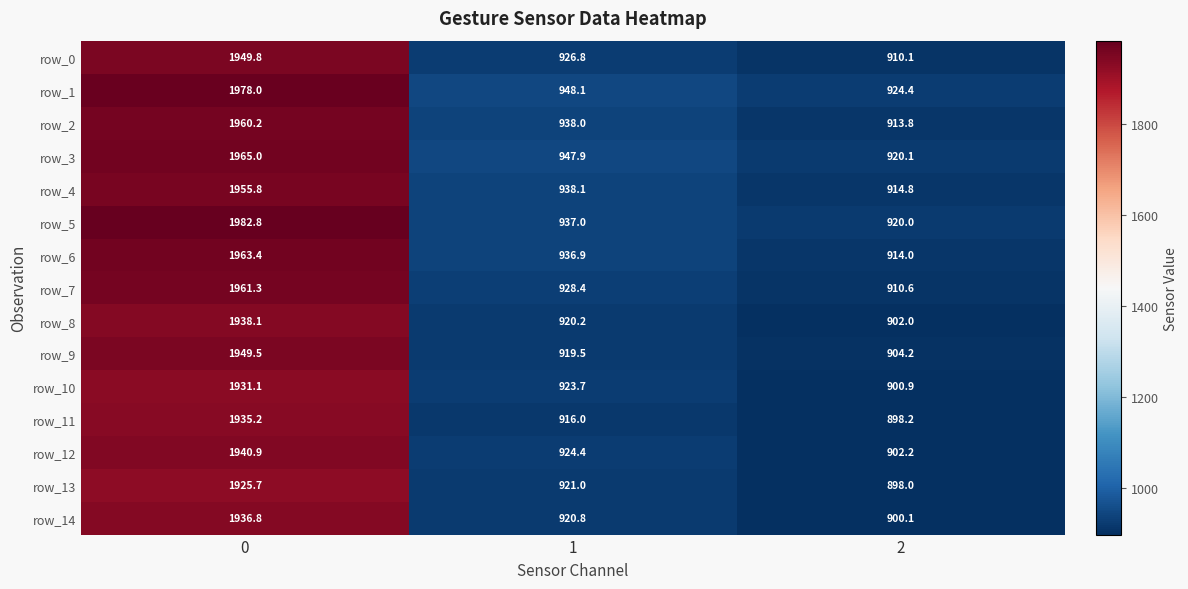

What is the average value of the row_12 series?

1255.8